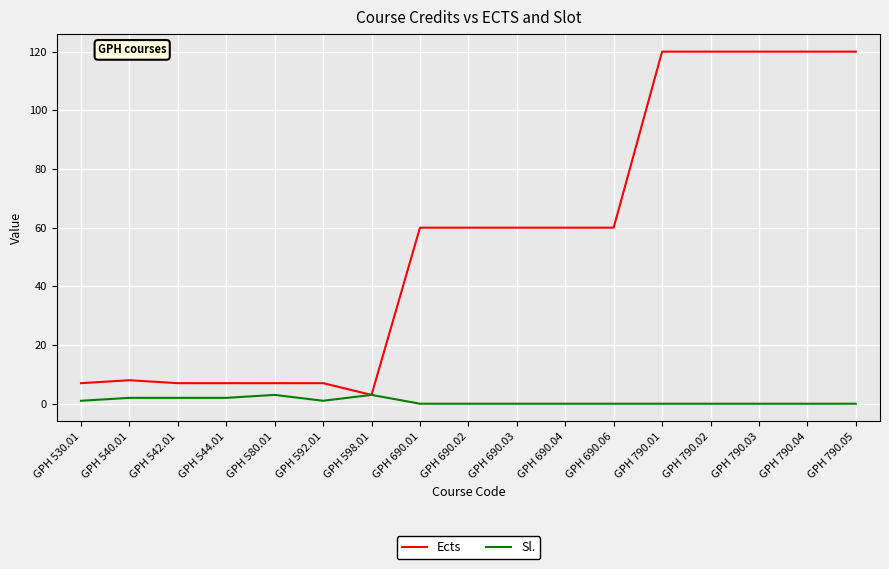

True or false: Ects has a value of 3 at GPH 598.01.

True